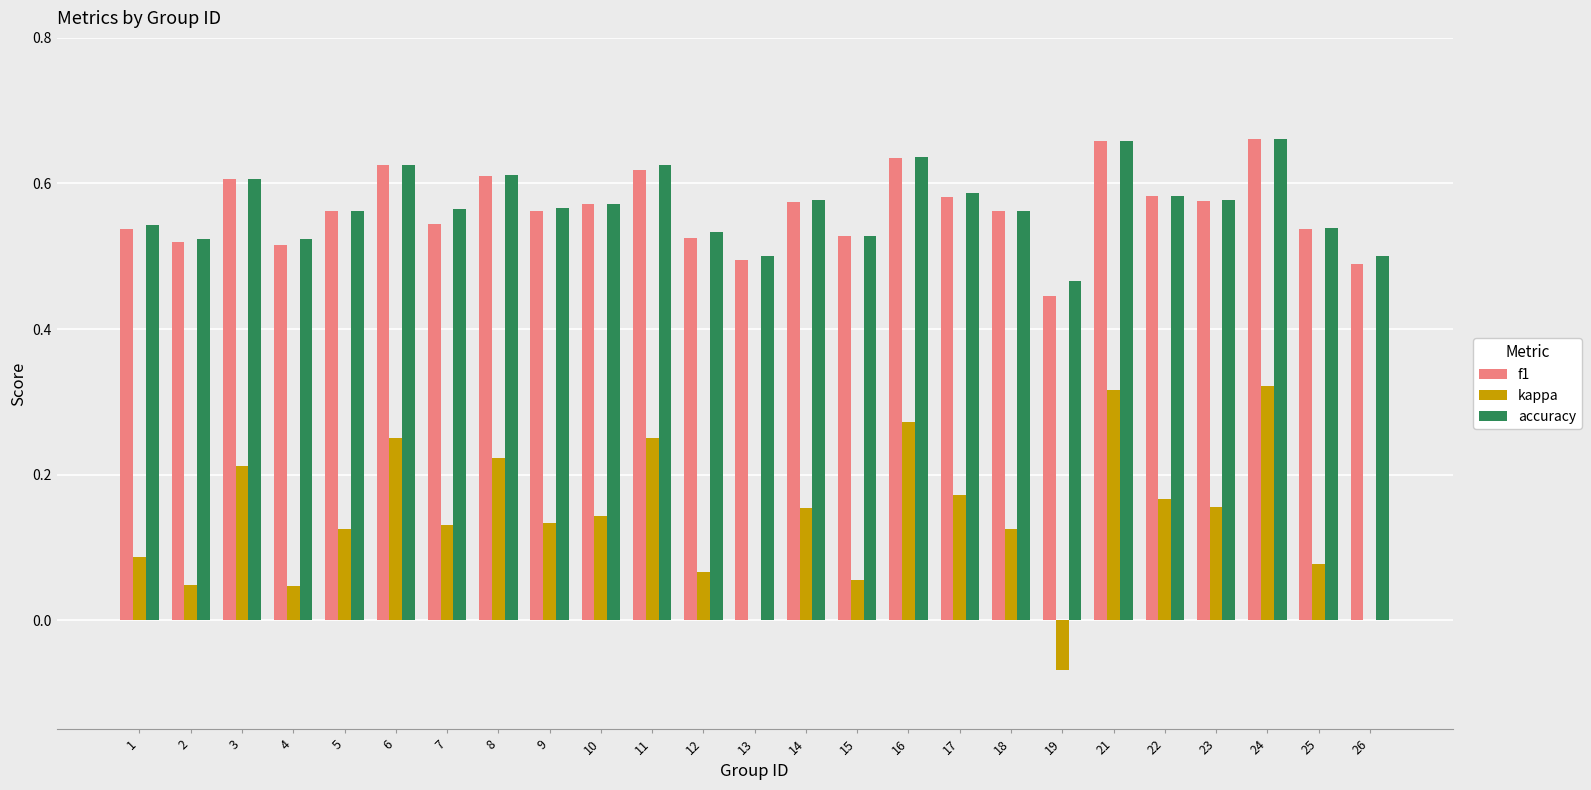

Is the value of f1 at 8 greater than the value of kappa at 17?

Yes